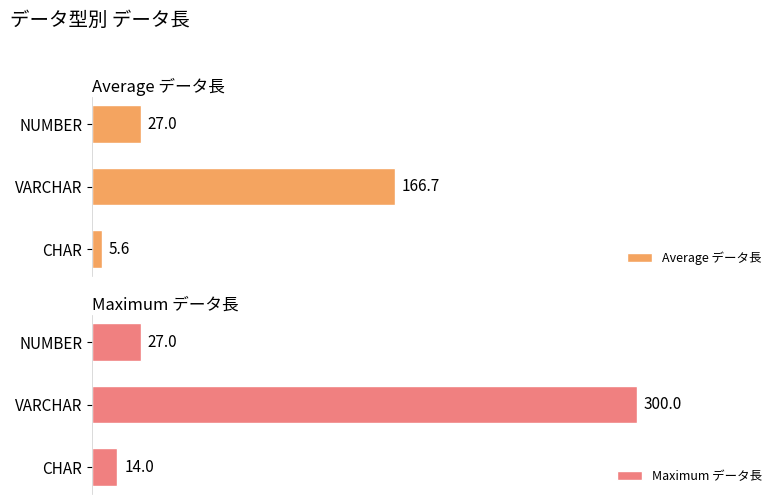

What is the difference between the maximum and second lowest values in the Maximum データ長 series?

273.0